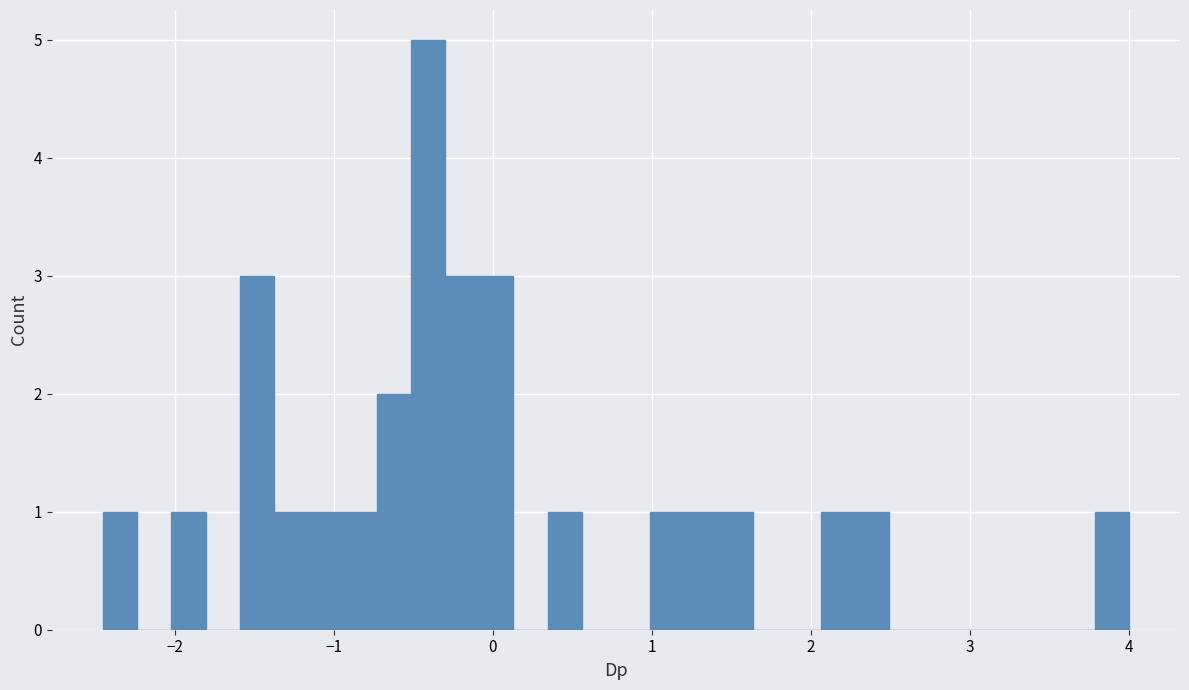

Read against the x-axis, roughly where is the centre of the tallest bar?

-0.4